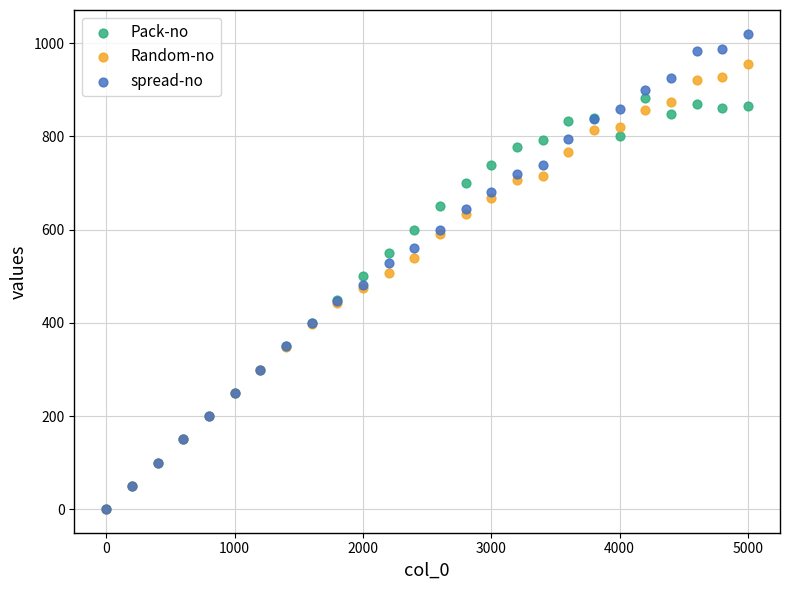

Which series reaches the maximum Y coordinate?

spread-no